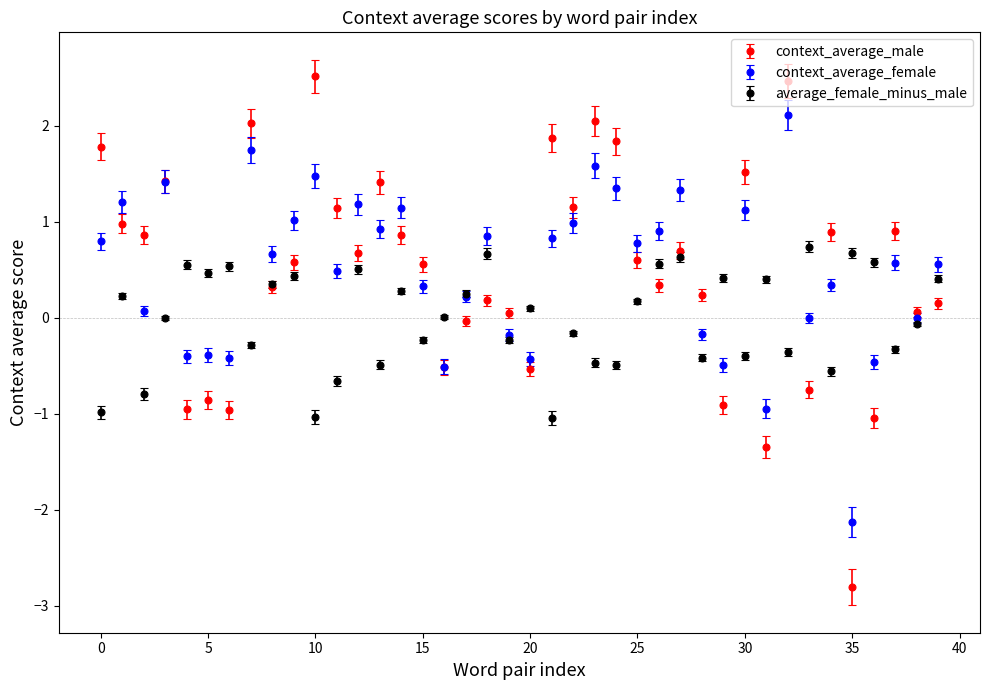

Which series has the widest spread of values?

context_average_male